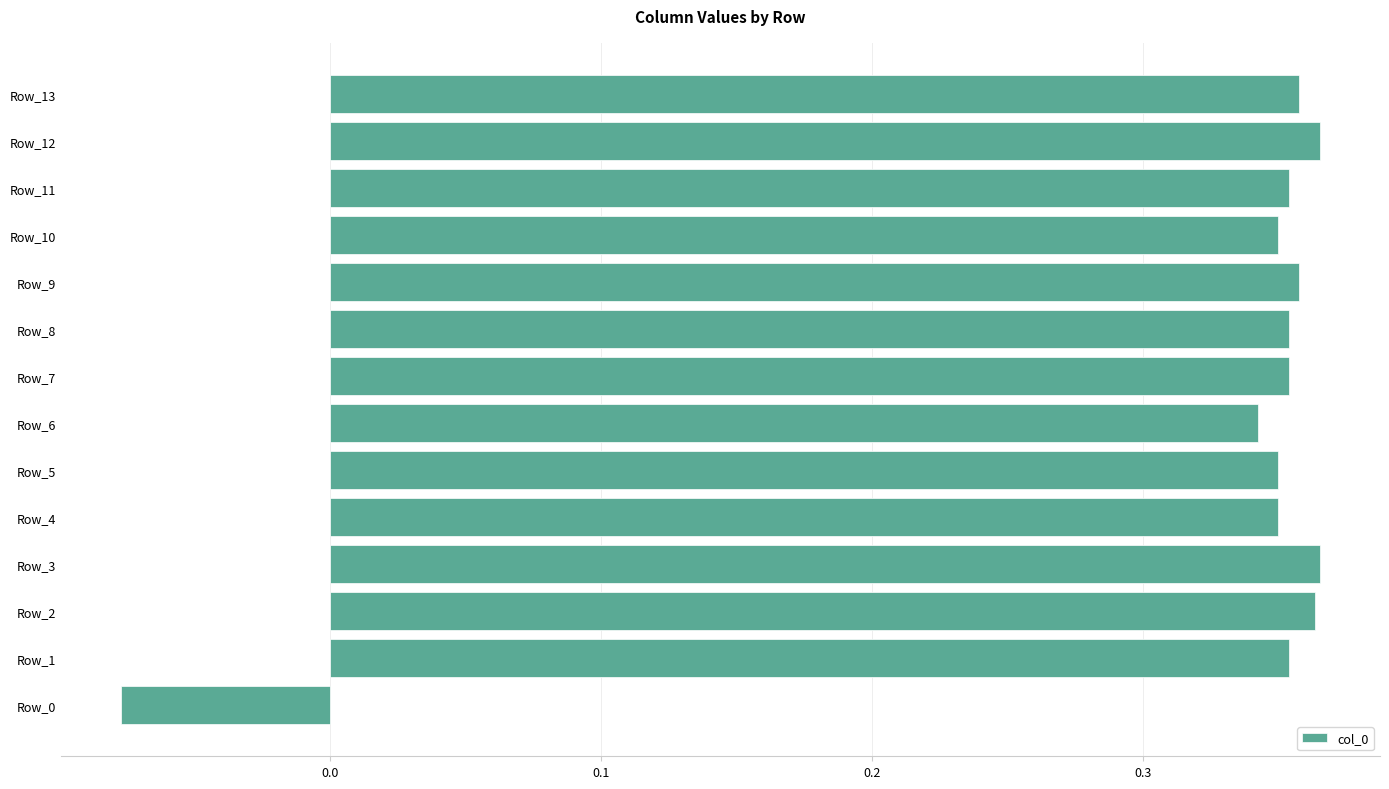

The chart shows a value of 0.1 at Row_7. True or false?

False